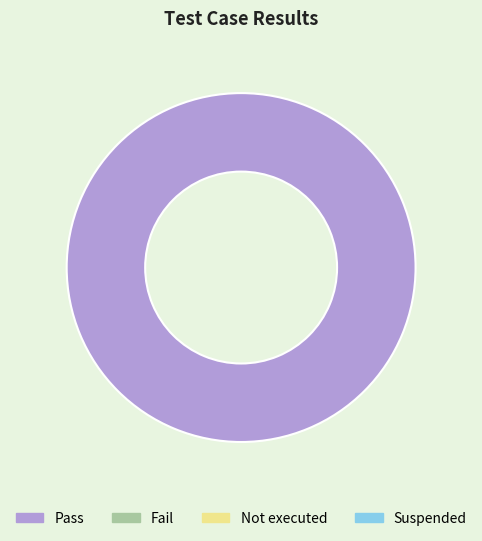

Count the number of slices in the pie.

1